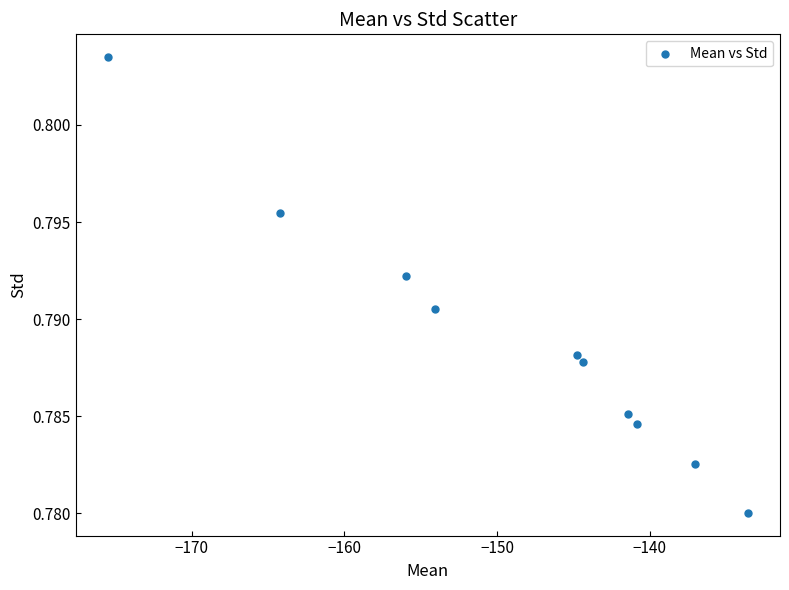

What is the range of X values (max minus min)?

41.9